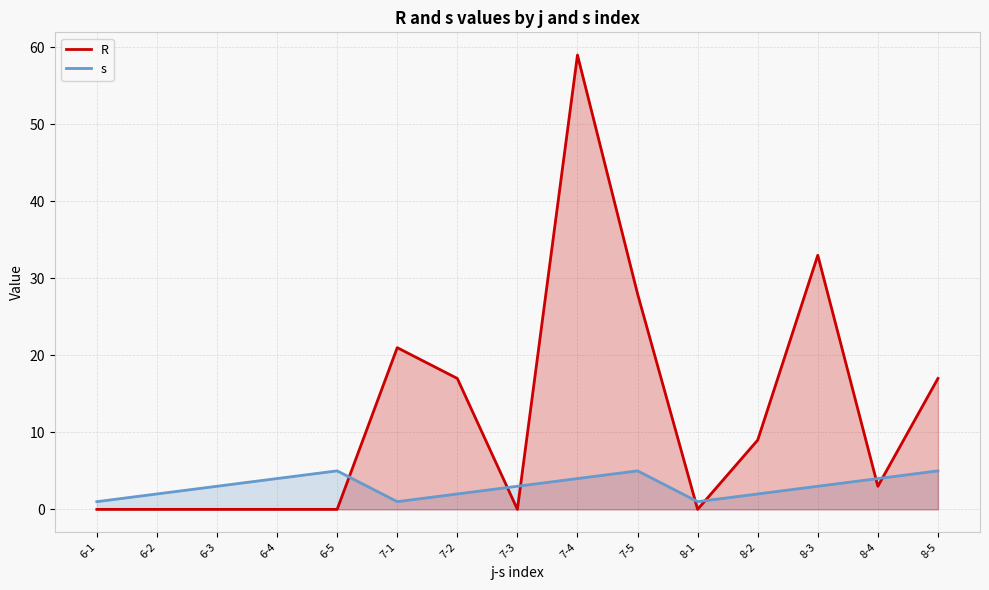

Reading left to right, what are all the values shown in this chart?

R: 6-1=0	6-2=0	6-3=0	6-4=0	6-5=0	7-1=21	7-2=17	7-3=0	7-4=59	7-5=28	8-1=0	8-2=9	8-3=33	8-4=3	8-5=17
s: 6-1=1	6-2=2	6-3=3	6-4=4	6-5=5	7-1=1	7-2=2	7-3=3	7-4=4	7-5=5	8-1=1	8-2=2	8-3=3	8-4=4	8-5=5